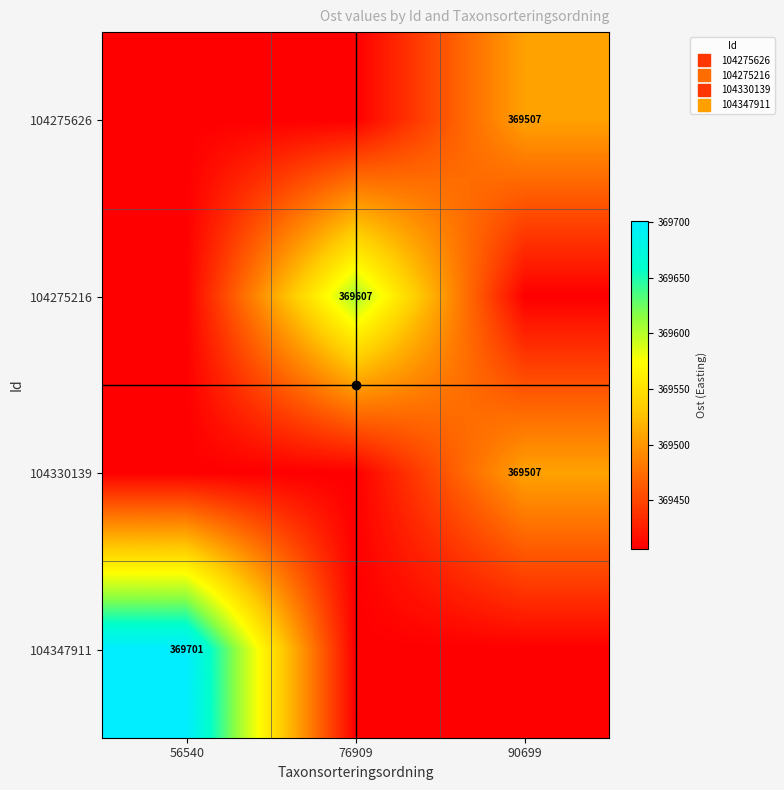

What is the difference between the maximum and second lowest values in the 104347911 series?

294.2